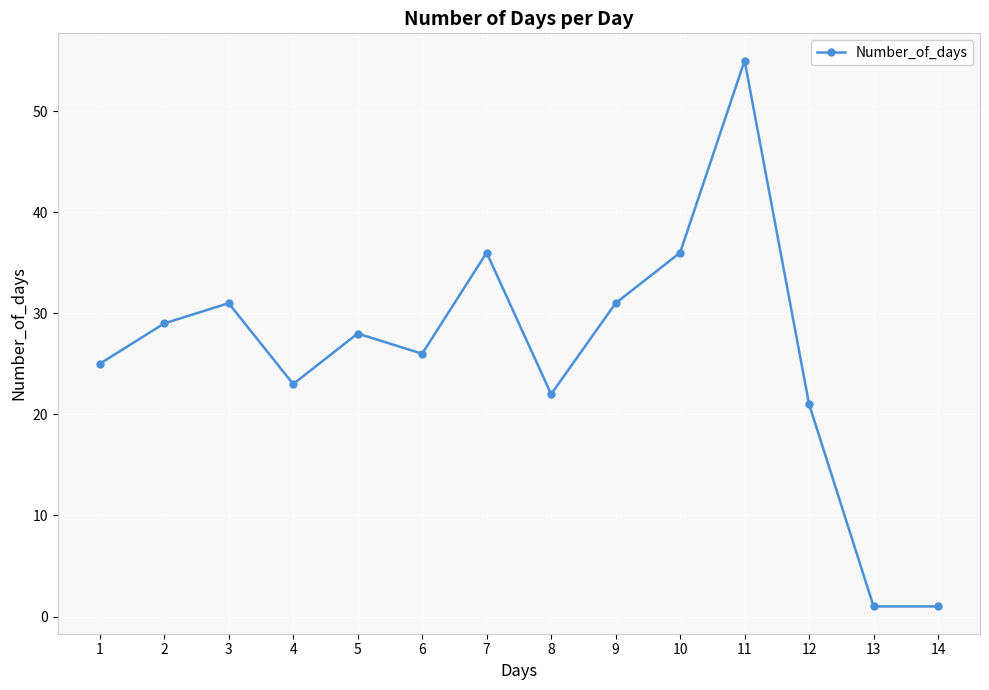

Reading left to right, transcribe all the data shown in this chart.

25	29	31	23	28	26	36	22	31	36	55	21	1	1